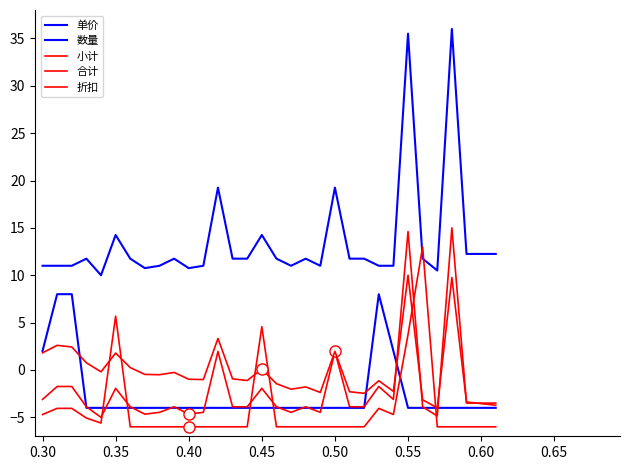

True or false: 折扣 has more than 2 interior local peaks.

True